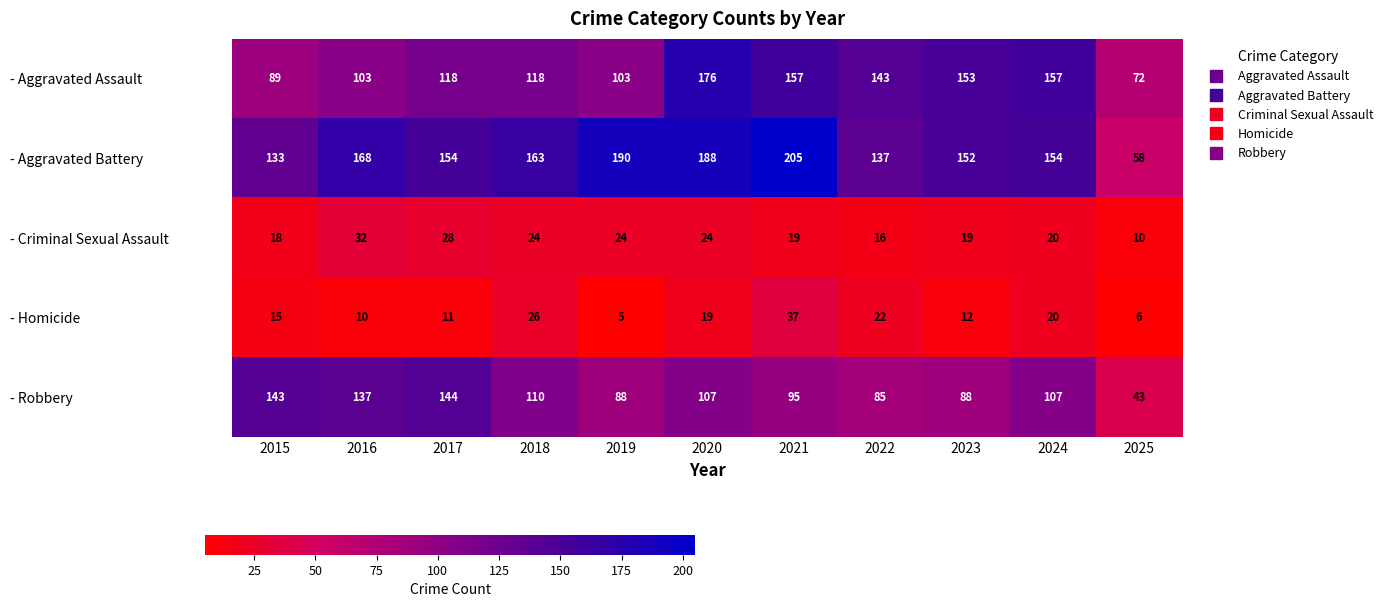

What is the greatest value displayed?

205